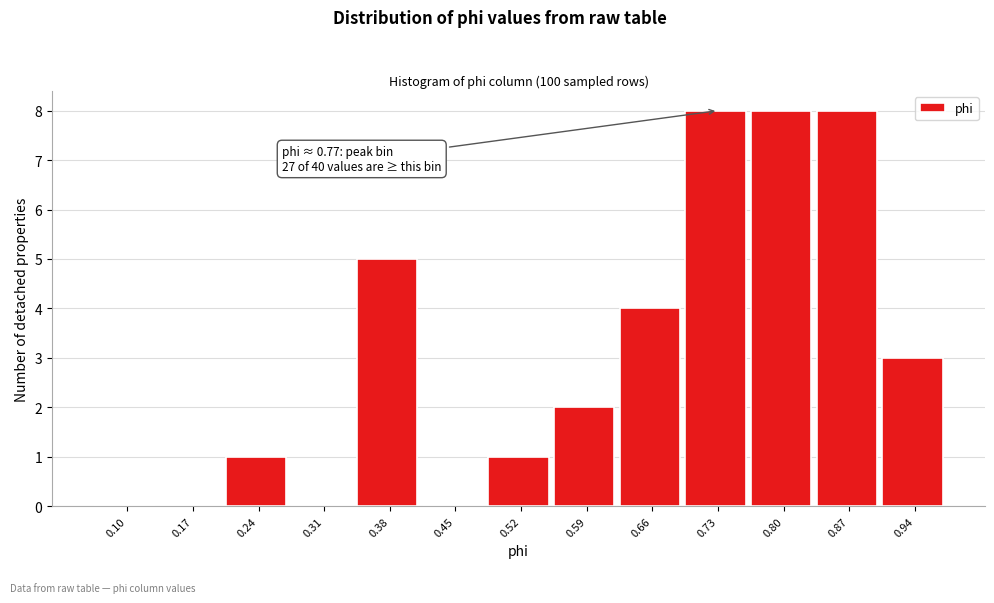

Reading left to right, extract all data points from this chart.

0.10=0	0.17=0	0.24=1	0.31=0	0.38=5	0.45=0	0.52=1	0.59=2	0.66=4	0.73=8	0.80=8	0.87=8	0.94=3